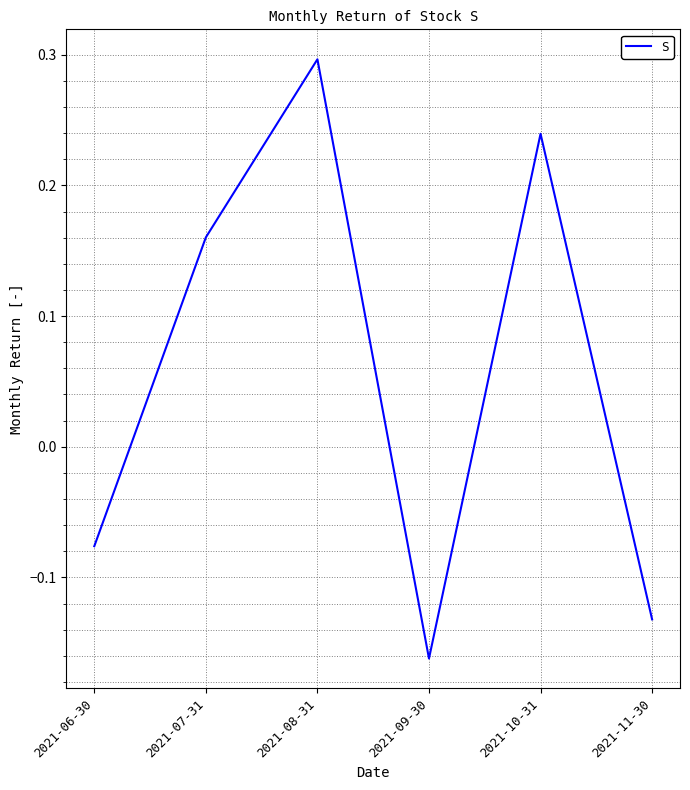

What position from the right is 2021-11-30?

1